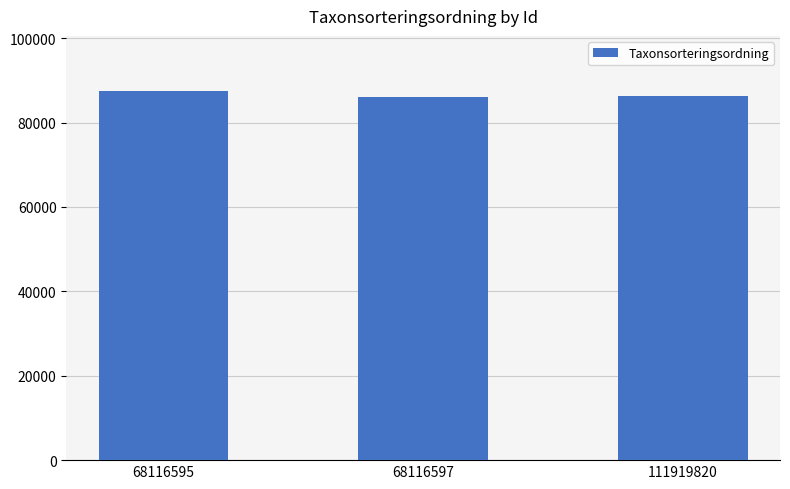

Are the bars grouped side by side (vs. stacked)?

No